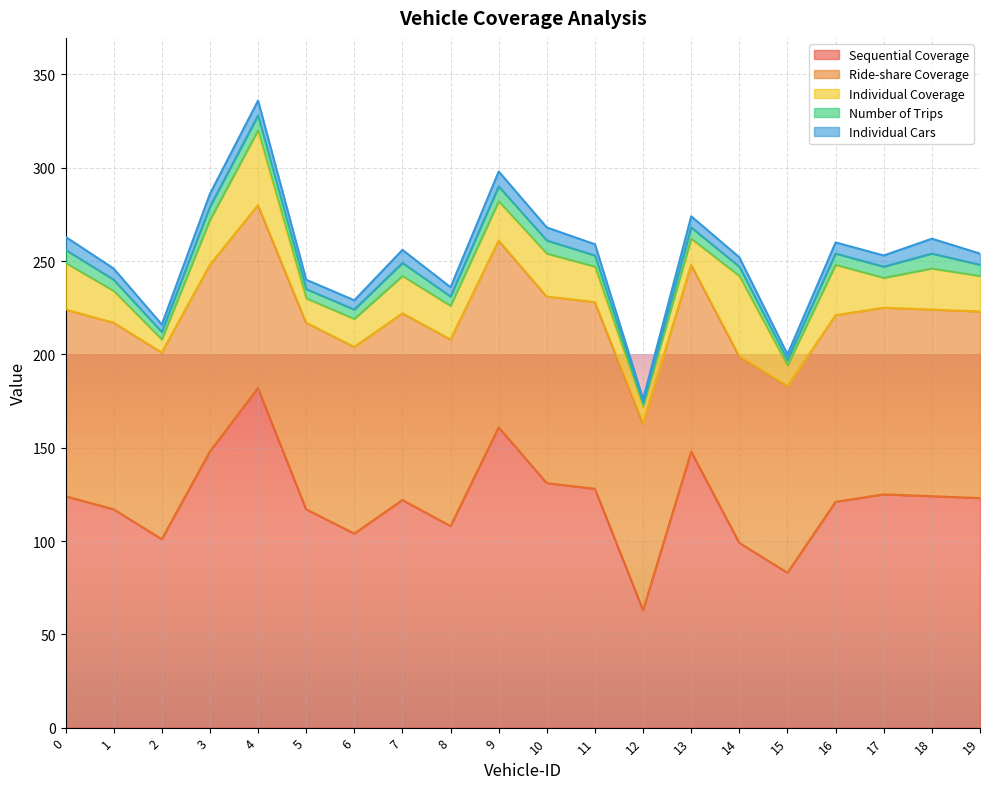

In Number of Trips, how many points are lower than both neighbors (excluding endpoints)?

4